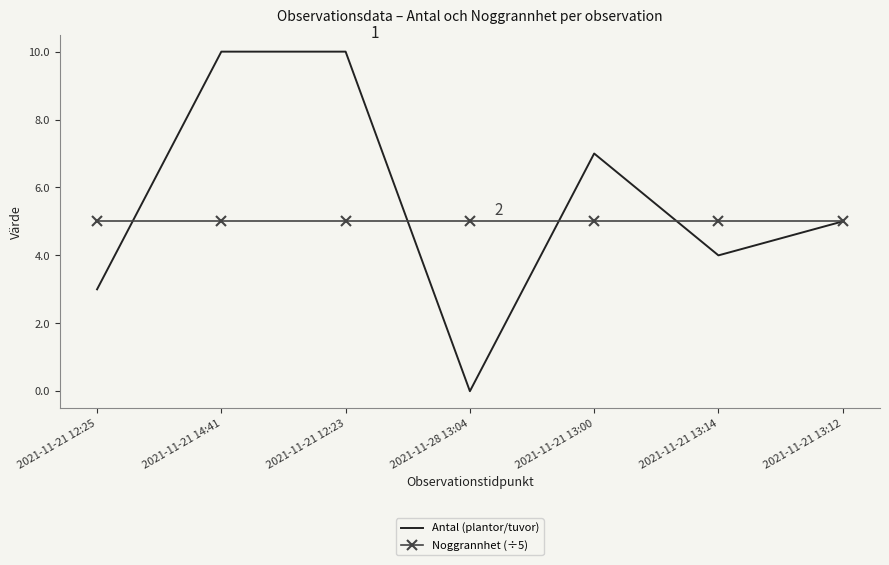

The Antal (plantor/tuvor) series shows 3 at 2021-11-21 13:00. True or false?

False